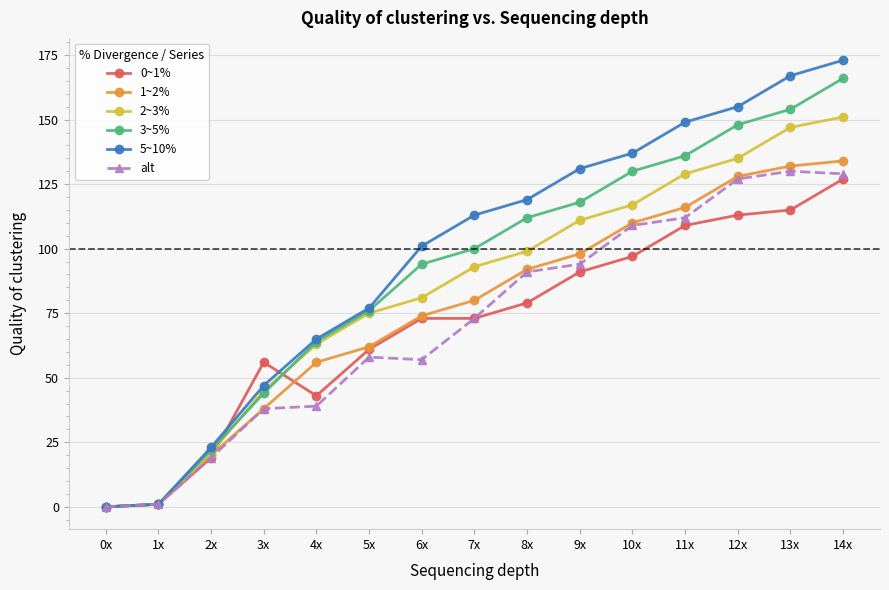

Reading left to right, what are all the values shown in this chart?

0~1%: 0	1	19	56	43	61	73	73	79	91	97	109	113	115	127
1~2%: 0	1	20	38	56	62	74	80	92	98	110	116	128	132	134
2~3%: 0	1	21	45	63	75	81	93	99	111	117	129	135	147	151
3~5%: 0	1	22	44	64	76	94	100	112	118	130	136	148	154	166
5~10%: 0	1	23	47	65	77	101	113	119	131	137	149	155	167	173
alt: 0	1	19	38	39	58	57	73	91	94	109	112	127	130	129